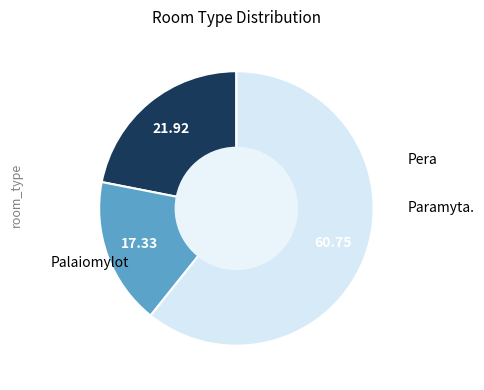

Does any single category account for the majority?

Yes